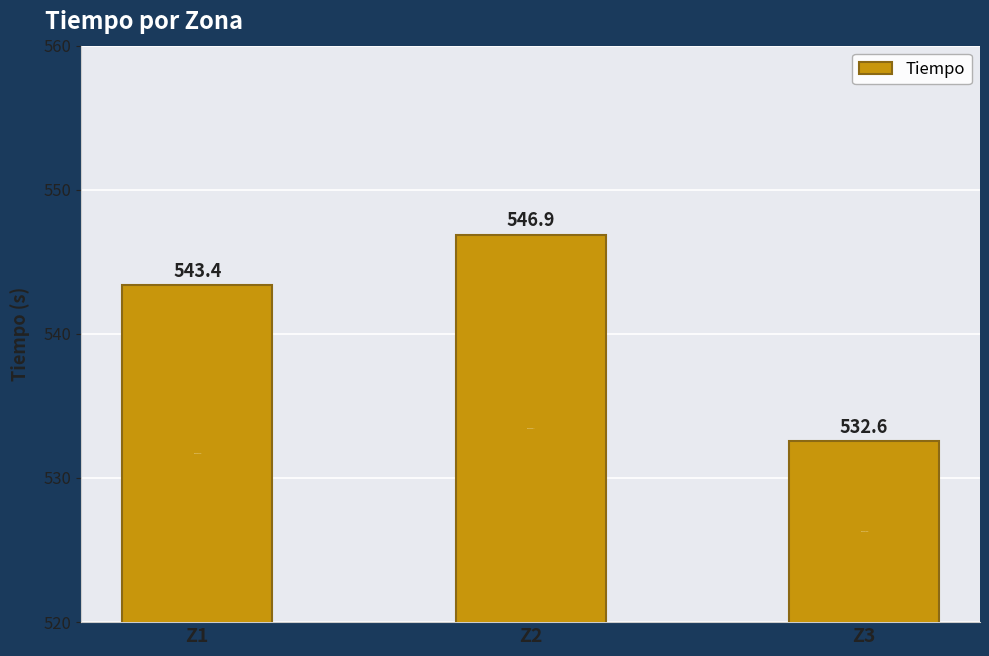

The chart shows a value of 730.4 at Z1. True or false?

False